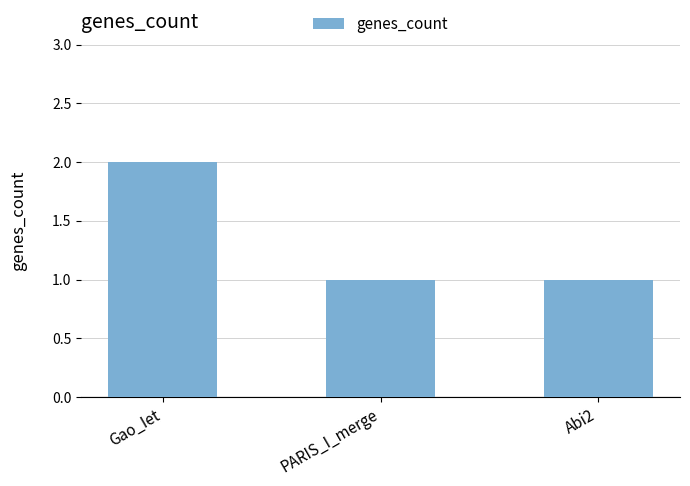

Approximately how many times larger is the value at Gao_Iet compared to PARIS_I_merge?

2.0